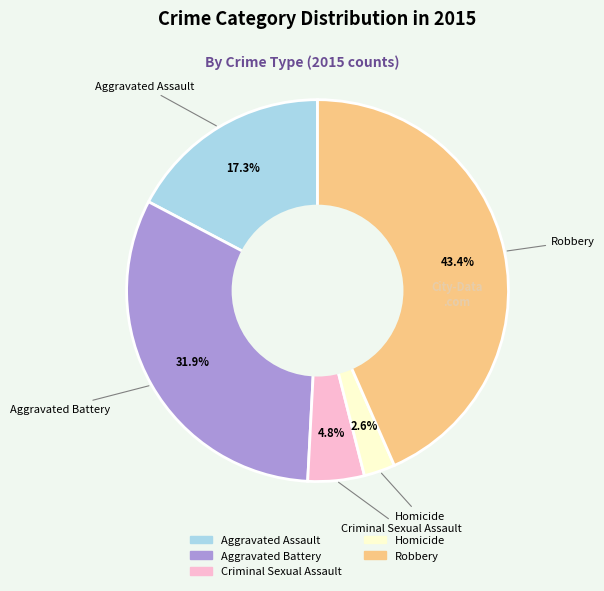

The Aggravated Battery slice represents 32% of the pie. True or false?

True